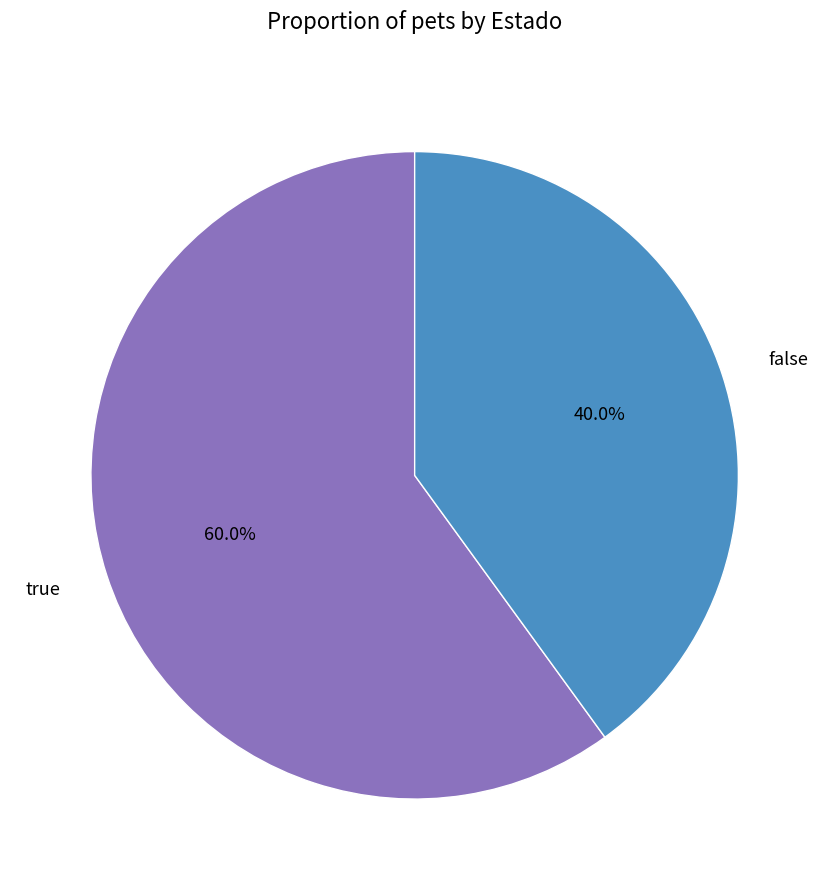

Which category has the biggest portion of the pie?

true